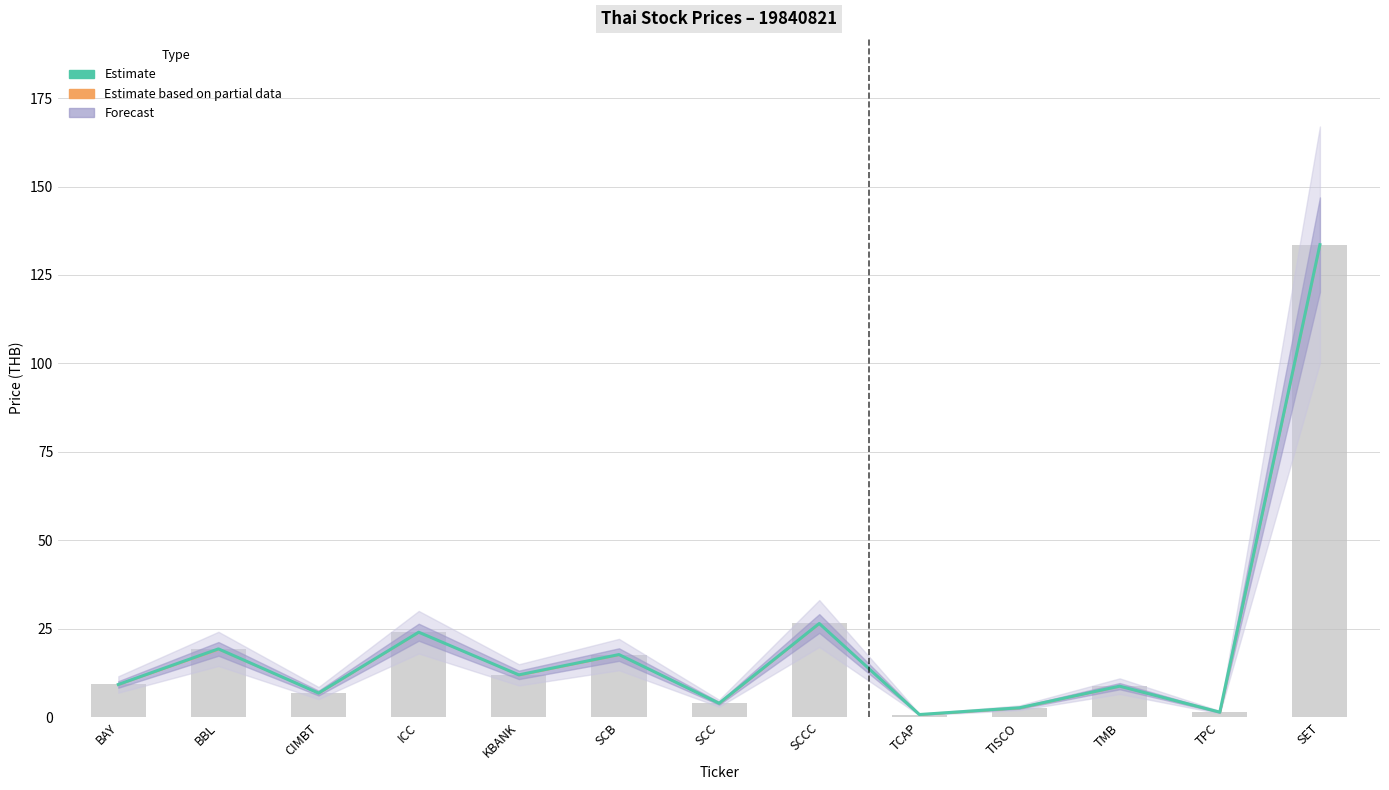

Reading left to right, what are all the values shown in this chart?

BAY=9.3	BBL=19.3	CIMBT=6.8	ICC=24.0	KBANK=12.0	SCB=17.7	SCC=4.0	SCCC=26.5	TCAP=0.8	TISCO=2.7	TMB=8.8	TPC=1.5	SET=133.6